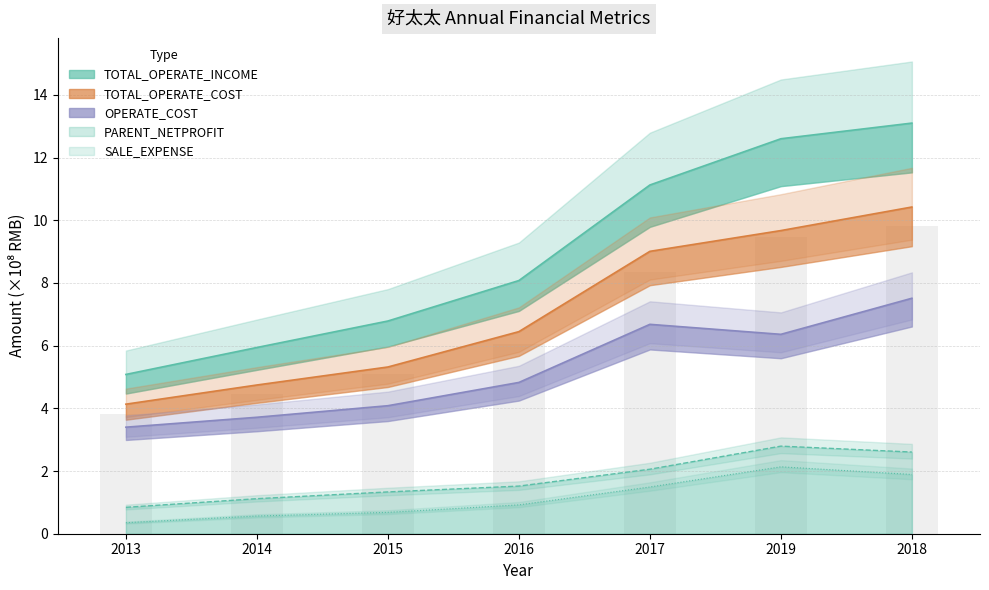

Rank the categories by OPERATE_COST value from highest to lowest.

2018, 2017, 2019, 2016, 2015, 2014, 2013